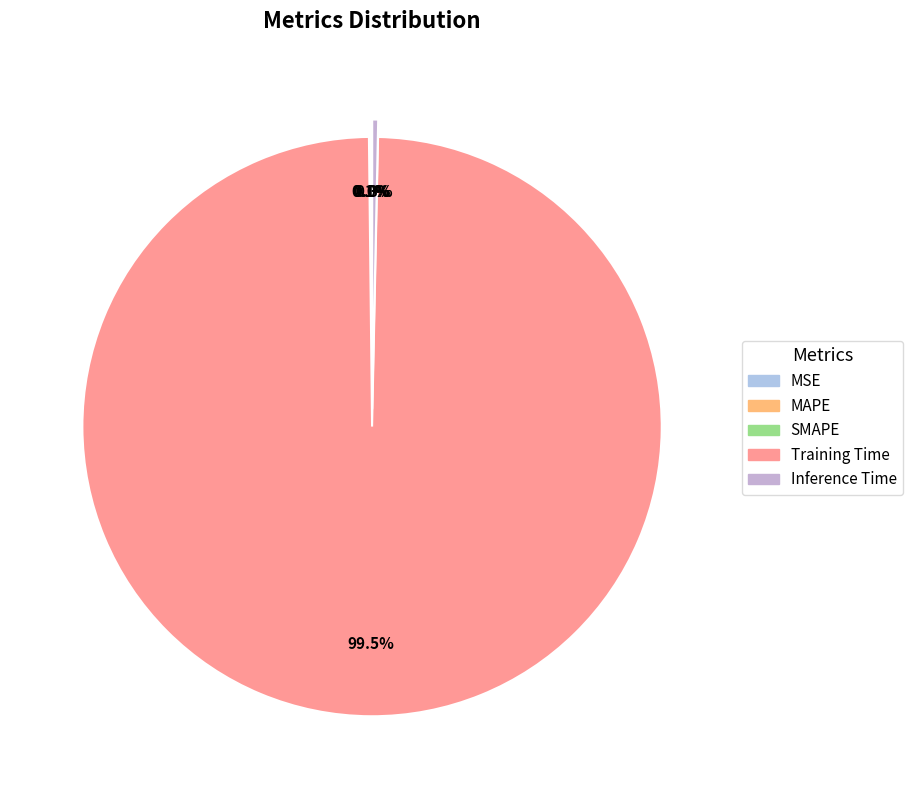

Which category has the smallest portion of the pie?

MSE